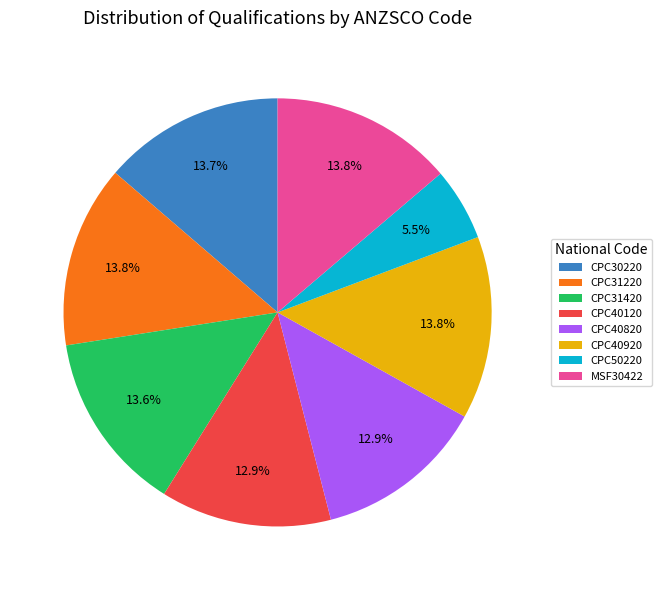

How many slices are in this pie chart?

8